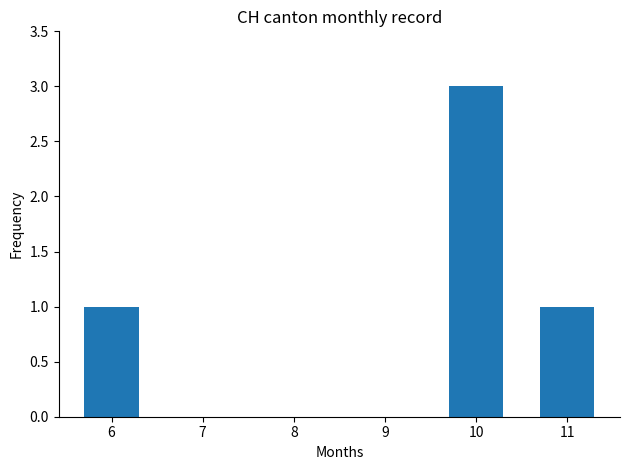

What is the sum of the values at 10 and 7?

3